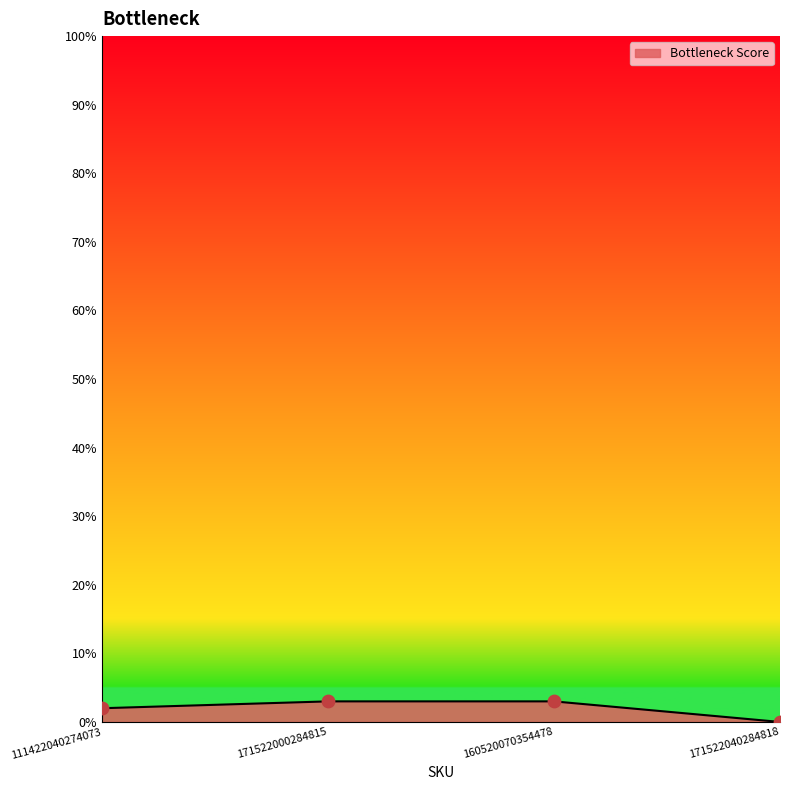

What is the change in value from 111422040274073 to 171522040284818?

-2